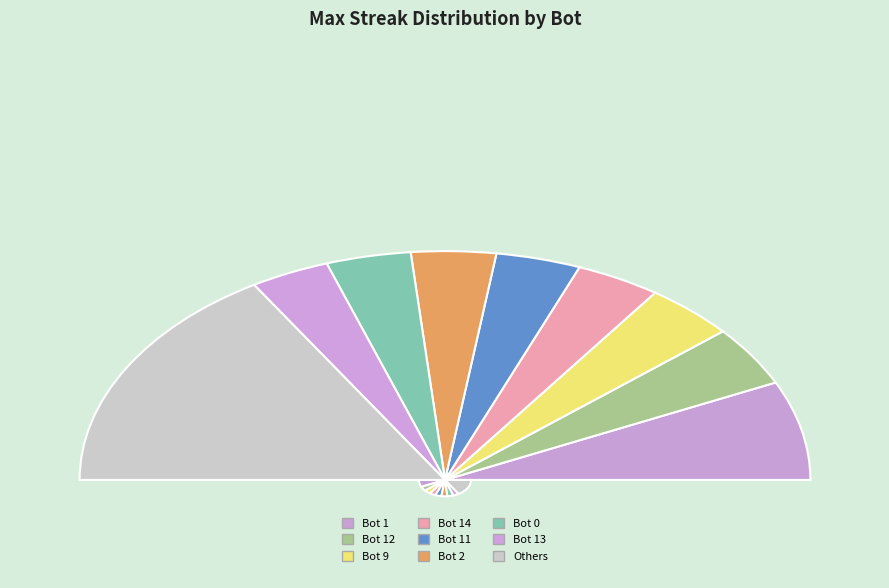

Is there a majority slice in this chart?

No